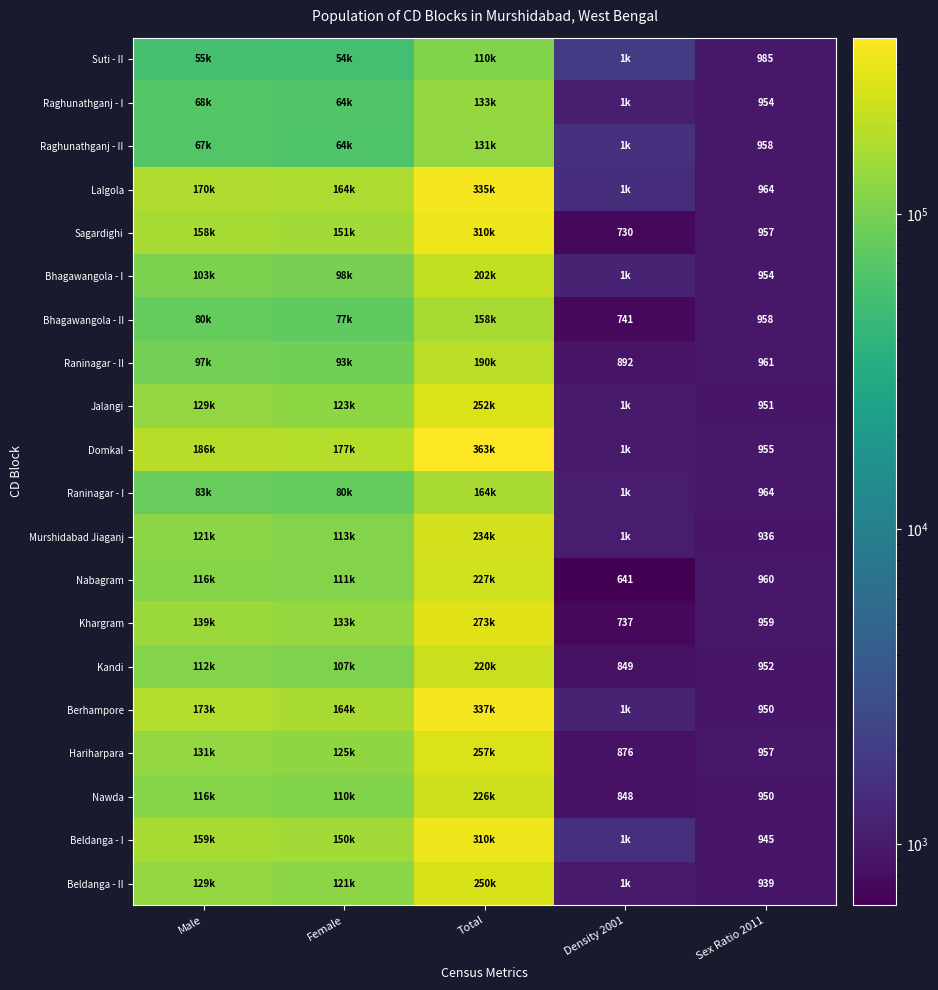

The value of Raninagar - I at Sex Ratio 2011 is 618. True or false?

False